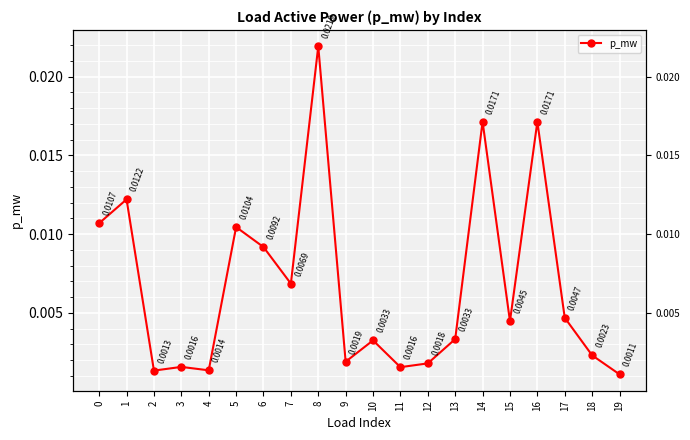

Between 5 and 7, which is larger?

5